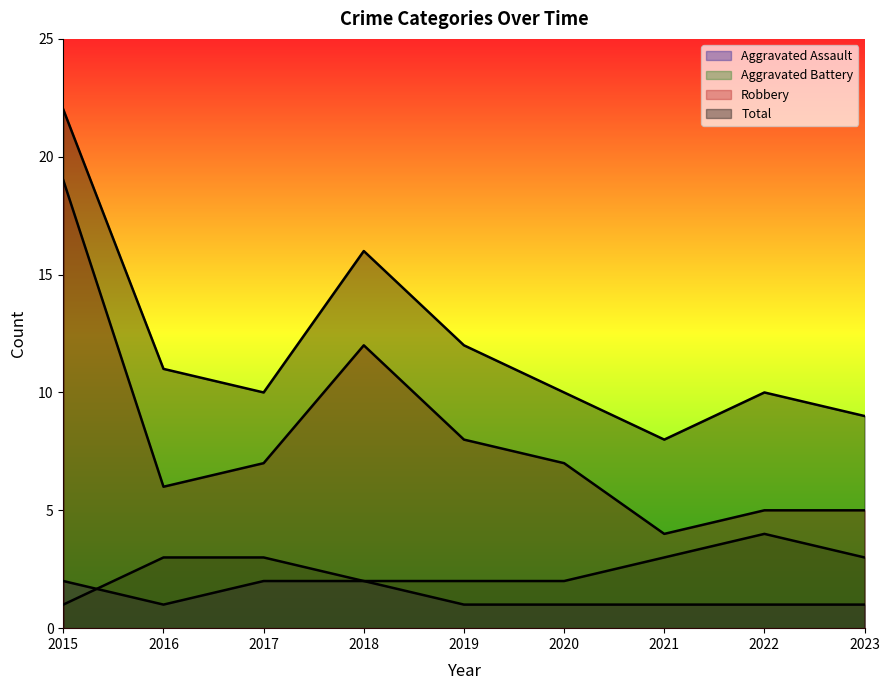

How many interior local valleys does the Total series have?

2